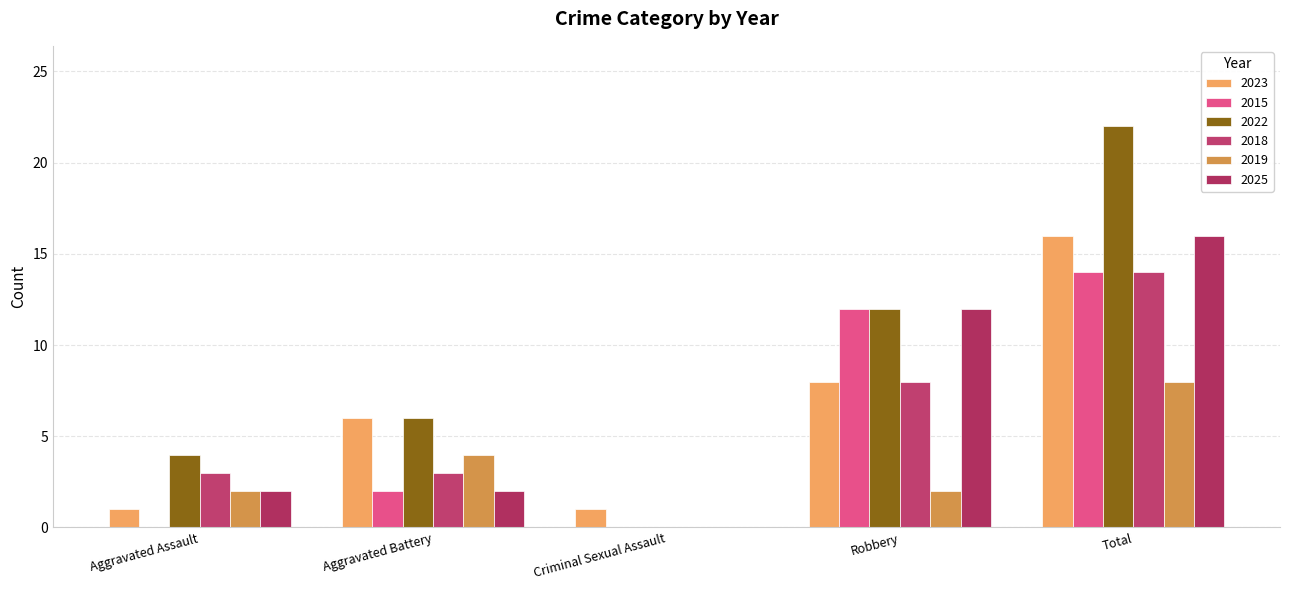

What is the average value of the 2015 series?

6